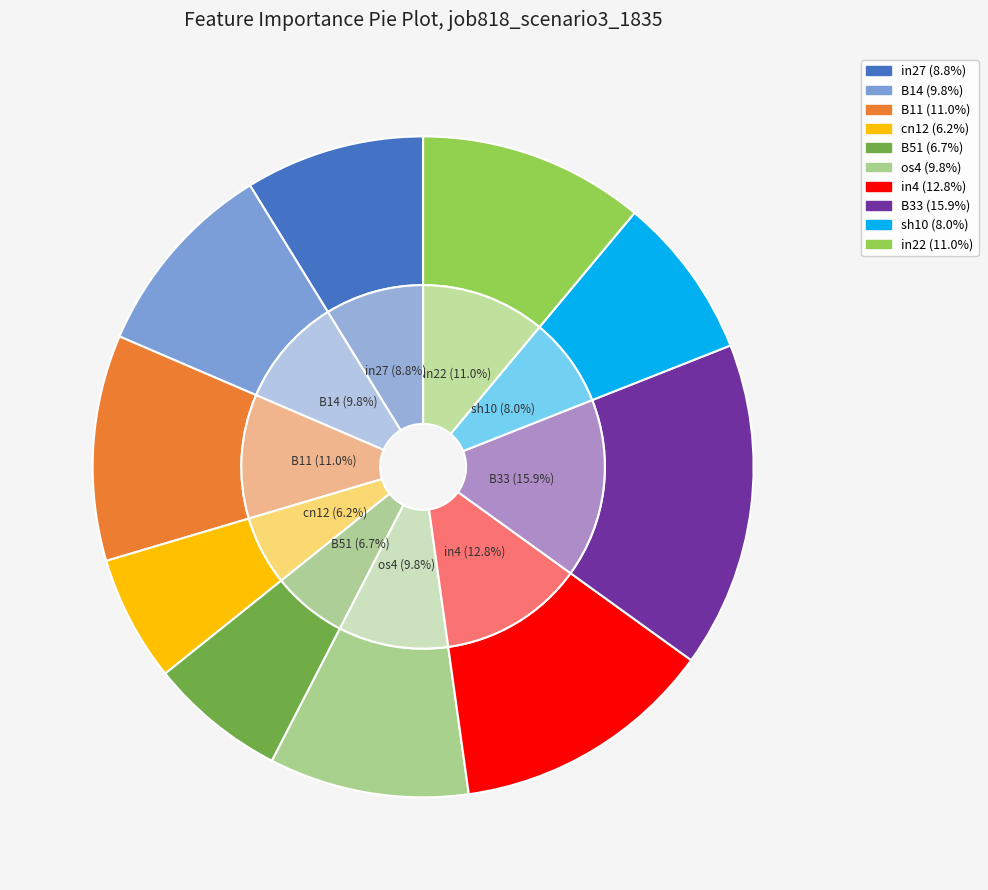

What is the largest slice in the pie chart?

B33